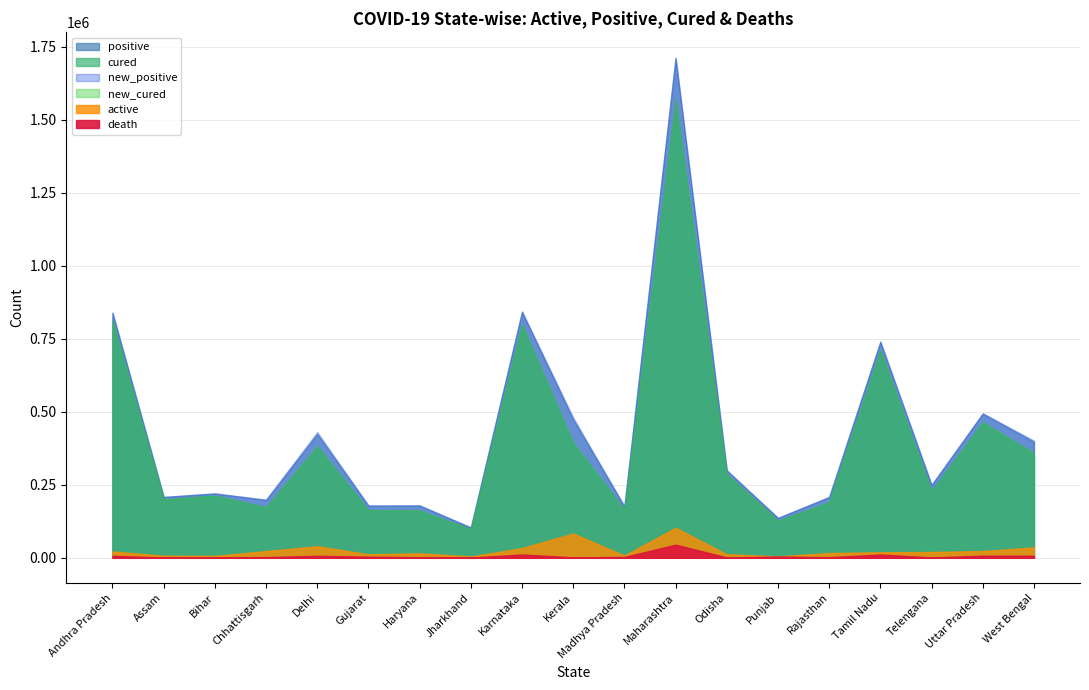

True or false: positive and new_positive intersect in this chart.

False